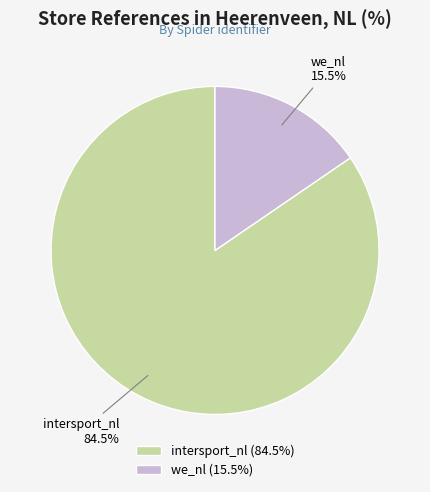

True or false: we_nl accounts for 30% of the total.

False